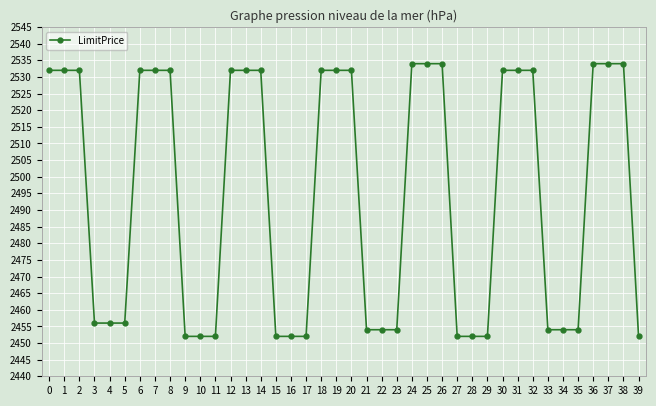

What is the value of the 25th point from the left?

2534